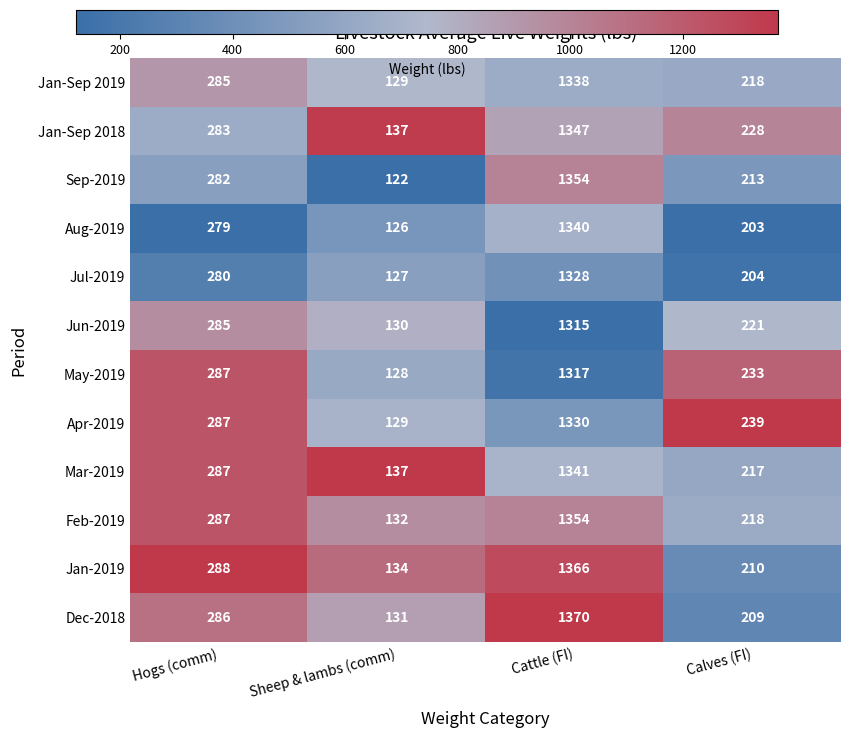

Is the value of May-2019 at Cattle (FI) greater than the value of Apr-2019 at Hogs (comm)?

Yes